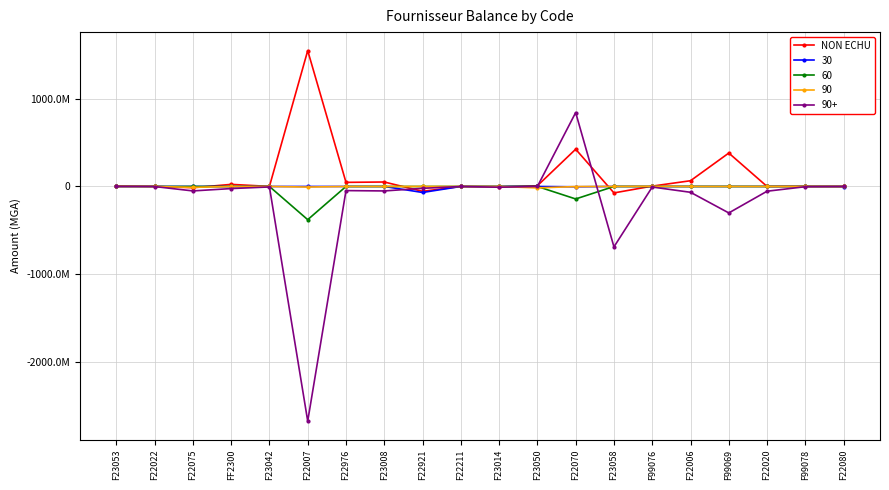

Is this an area chart (filled region under the line)?

No